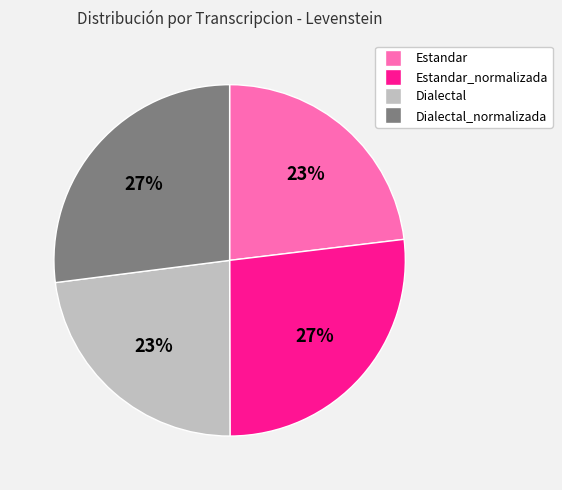

To the nearest percent, what is the difference between the largest and smallest slice percentages?

4%